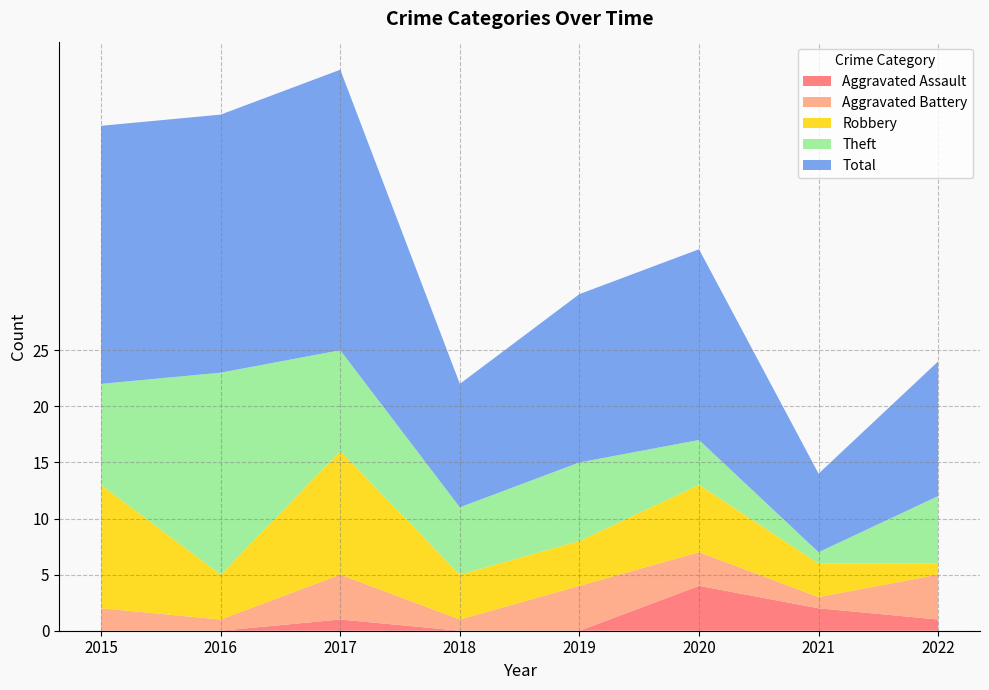

Reading right to left, extract all data points from this chart.

Aggravated Assault: 2022=1	2021=2	2020=4	2019=0	2018=0	2017=1	2016=0	2015=0
Aggravated Battery: 2022=4	2021=1	2020=3	2019=4	2018=1	2017=4	2016=1	2015=2
Robbery: 2022=1	2021=3	2020=6	2019=4	2018=4	2017=11	2016=4	2015=11
Theft: 2022=6	2021=1	2020=4	2019=7	2018=6	2017=9	2016=18	2015=9
Total: 2022=12	2021=7	2020=17	2019=15	2018=11	2017=25	2016=23	2015=23